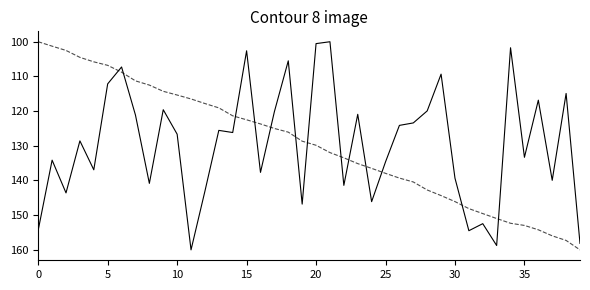

What is the maximum value shown in the chart?

160.0